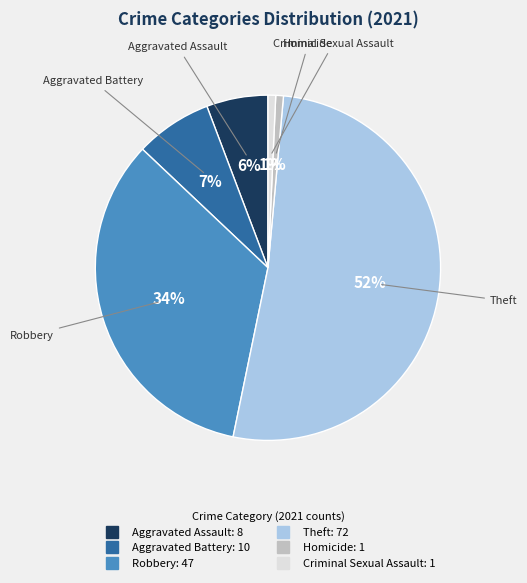

Which category has the biggest portion of the pie?

Theft